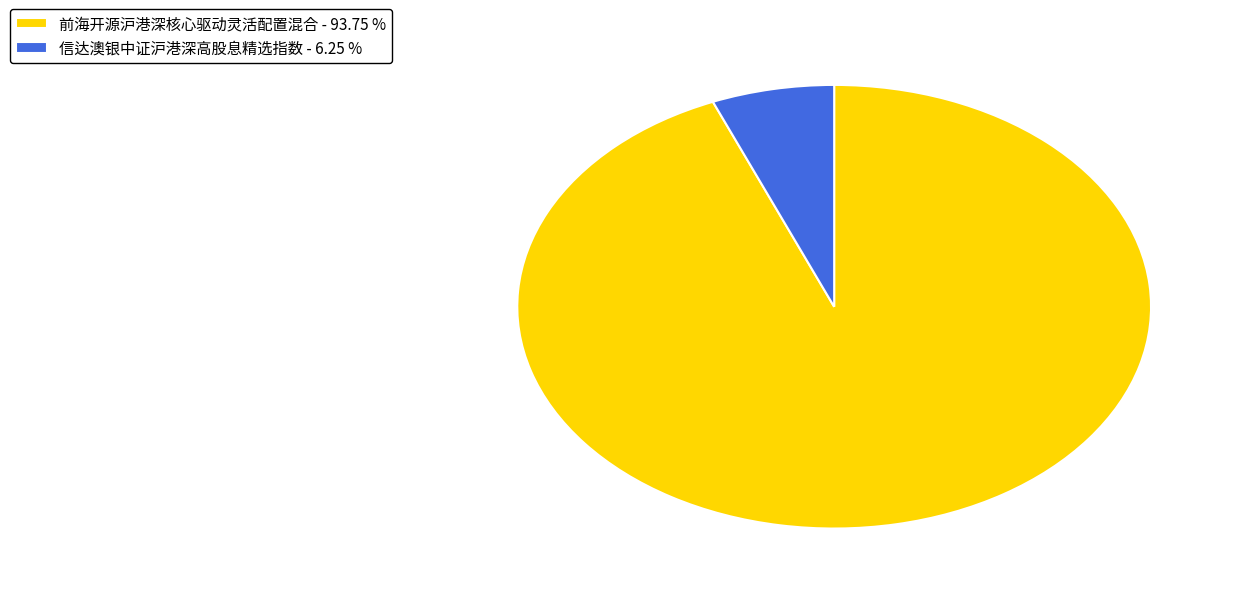

Between 前海开源沪港深核心驱动灵活配置混合 - 93.75 % and 信达澳银中证沪港深高股息精选指数 - 6.25 %, which is larger?

前海开源沪港深核心驱动灵活配置混合 - 93.75 %